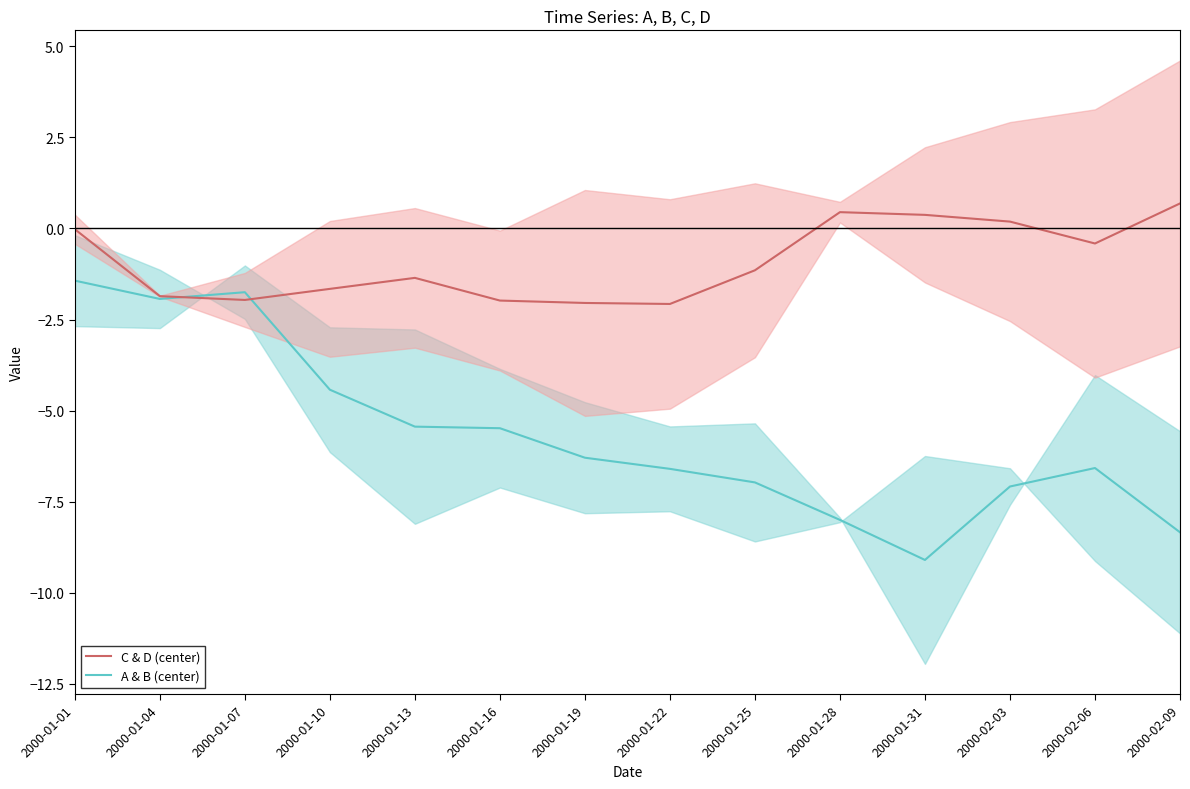

Rank the series by their maximum value, from highest to lowest.

C & D band center, A & B band center